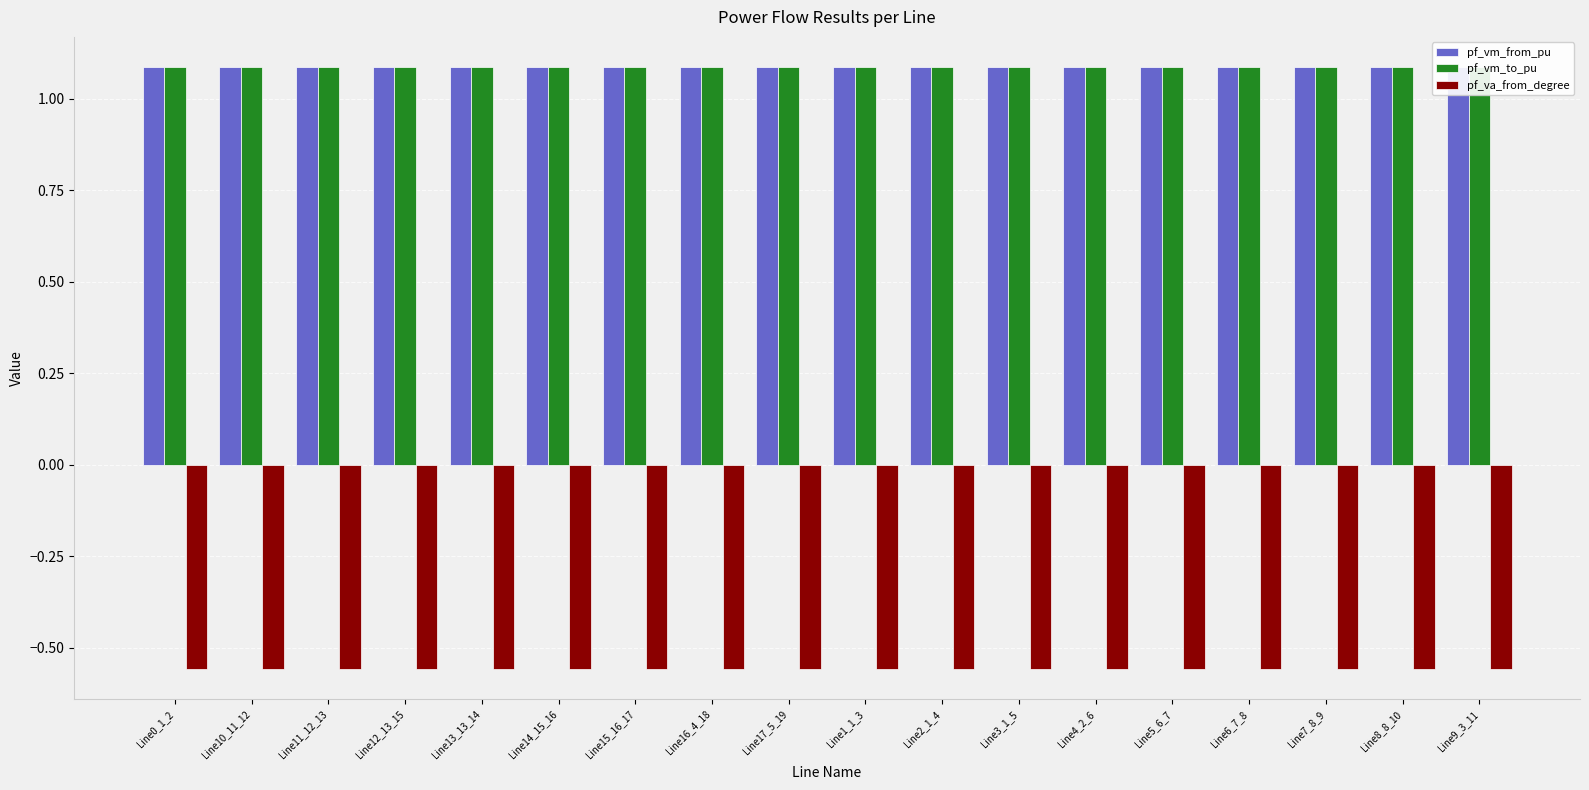

What is the maximum value for pf_vm_to_pu?

1.1